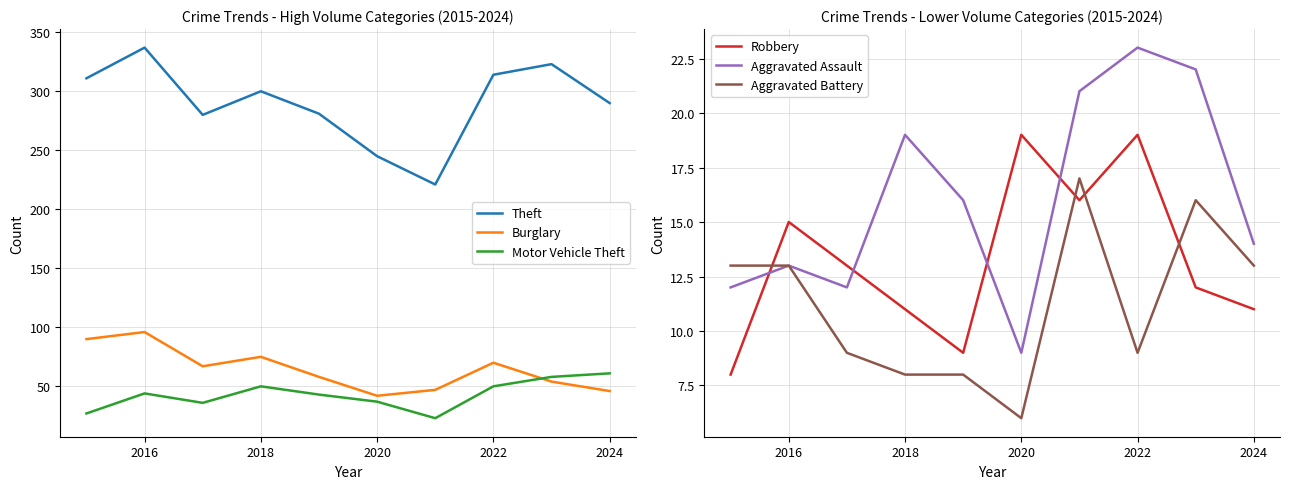

True or false: Motor Vehicle Theft and Aggravated Battery cross at least once.

False